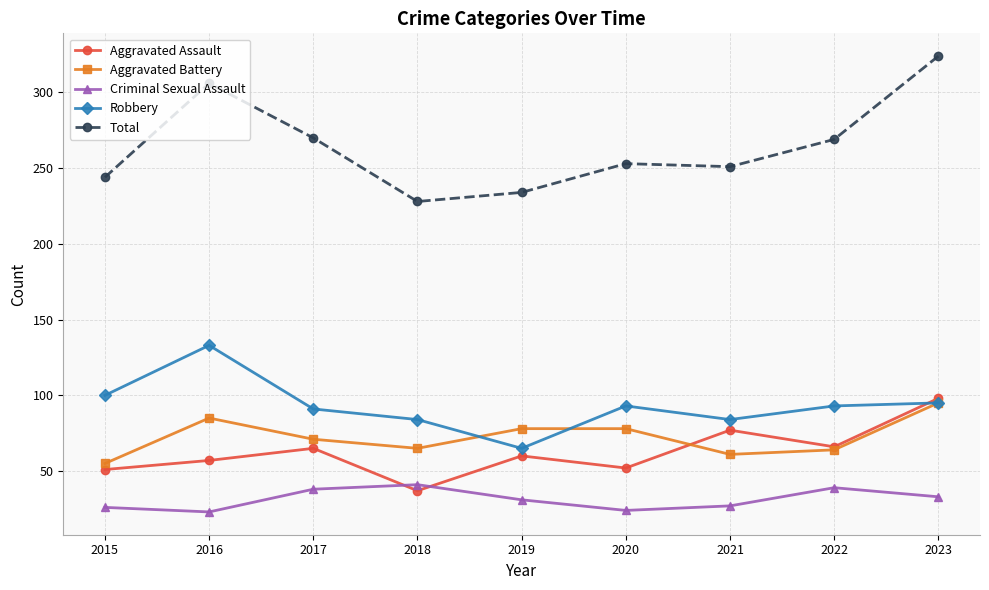

What is the average value of the Aggravated Assault series?

63